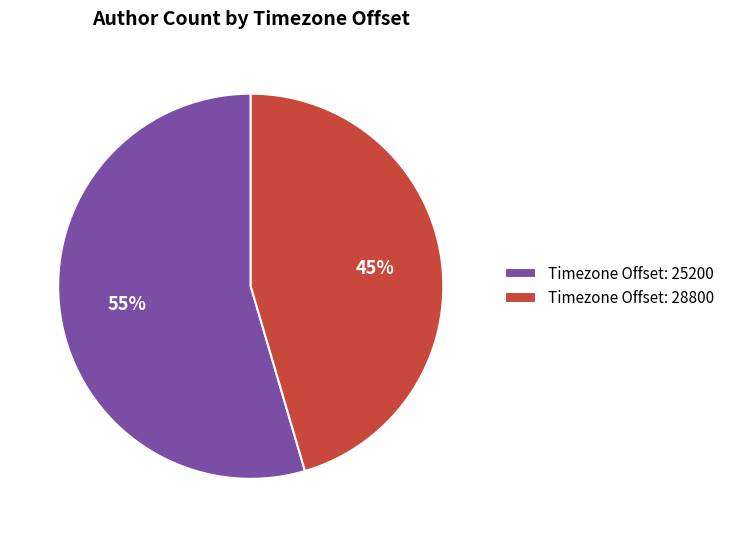

Which category accounts for the majority?

Timezone Offset: 25200